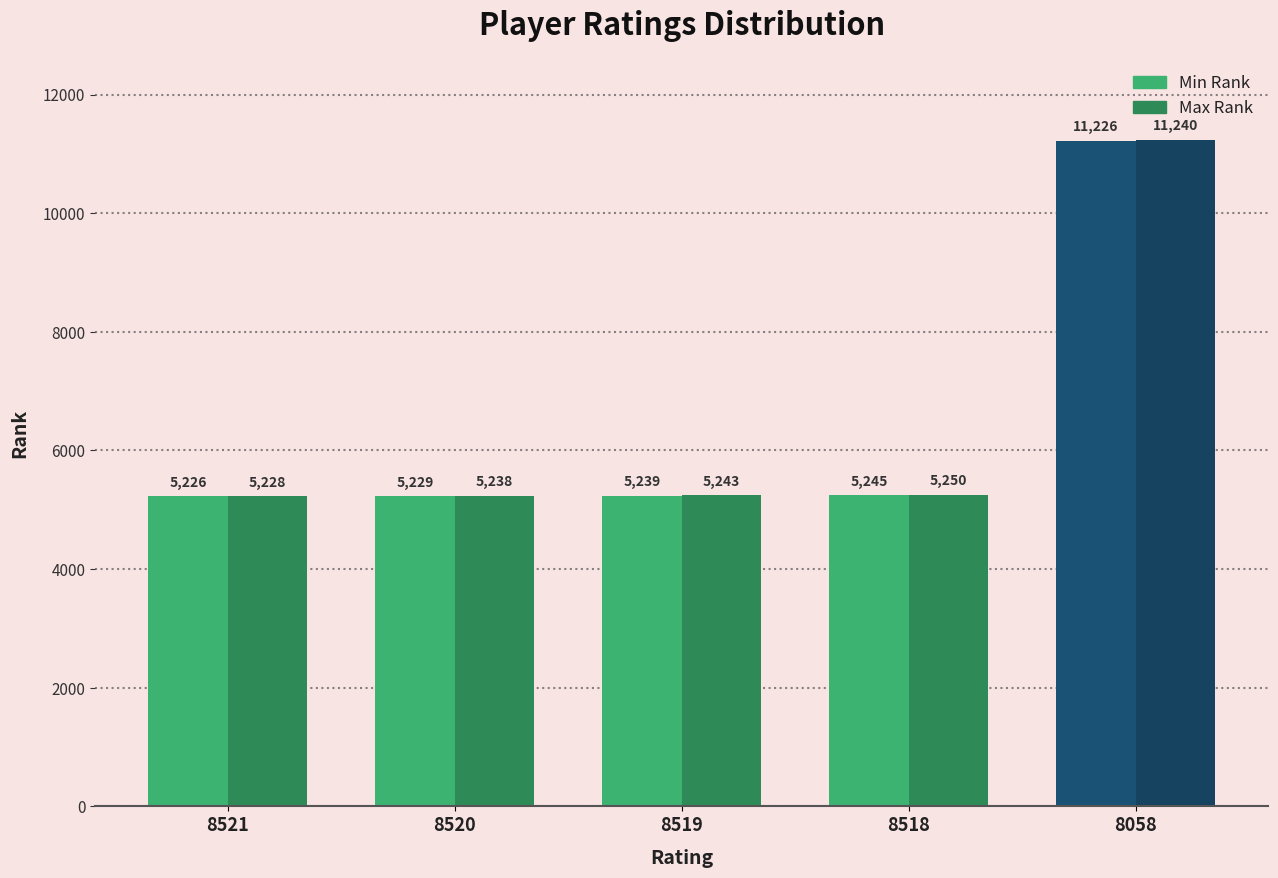

Count the number of categories in the chart.

5